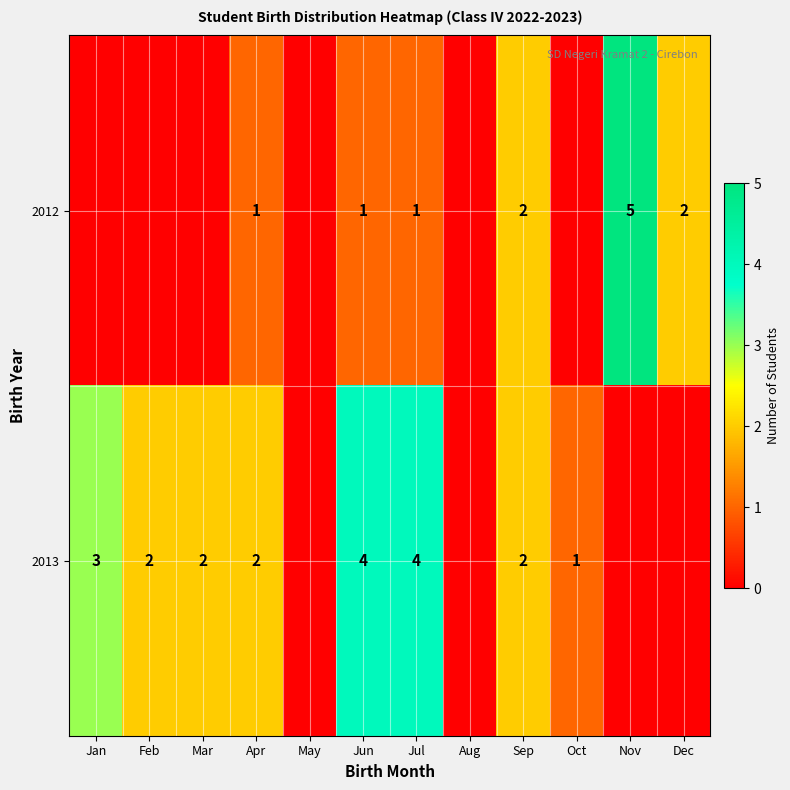

The value of 2012 at Nov is 5. True or false?

True